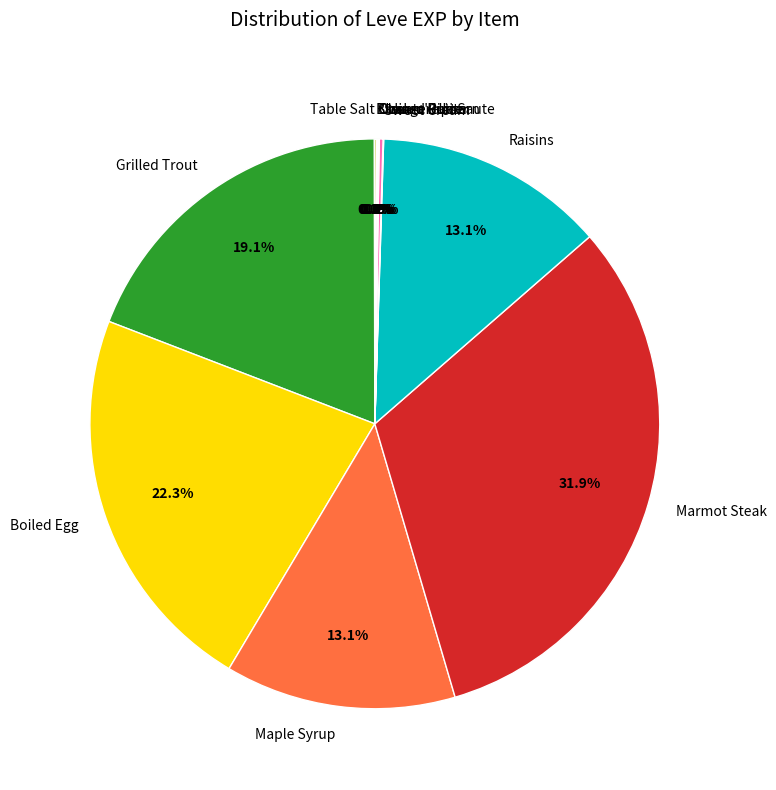

What percentage is NOT represented by Maple Syrup?

86.9%